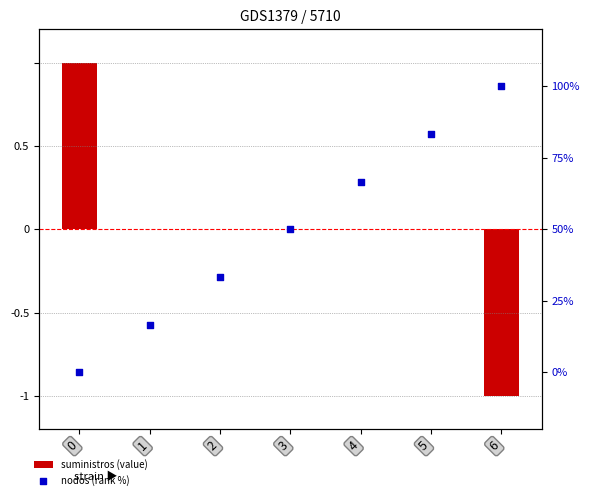

At how many categories does at least one series exceed 99?

1